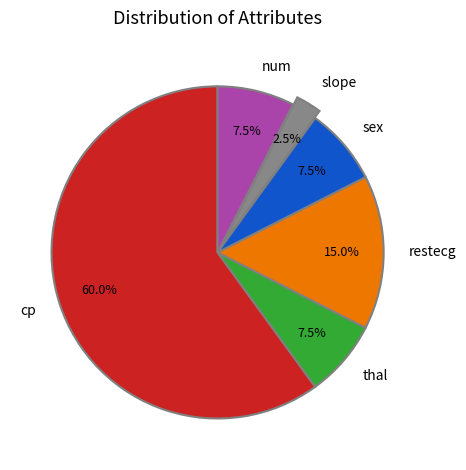

Count the number of slices in the pie.

6